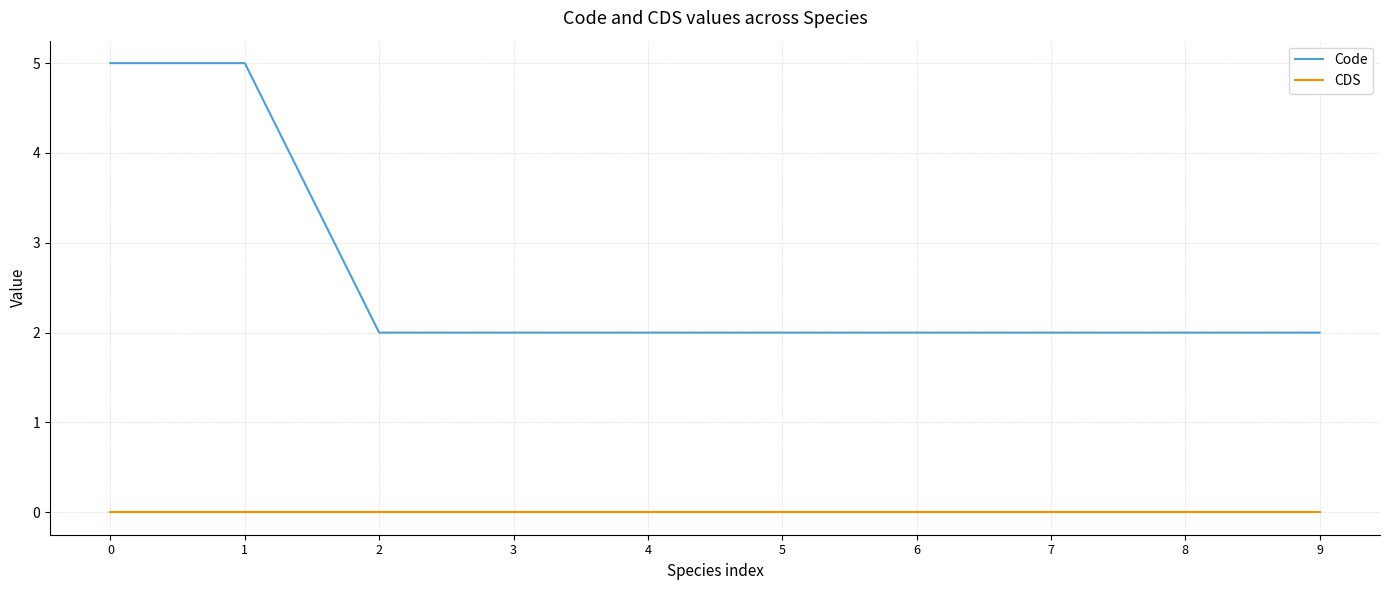

What is the sum of all Code values?

26